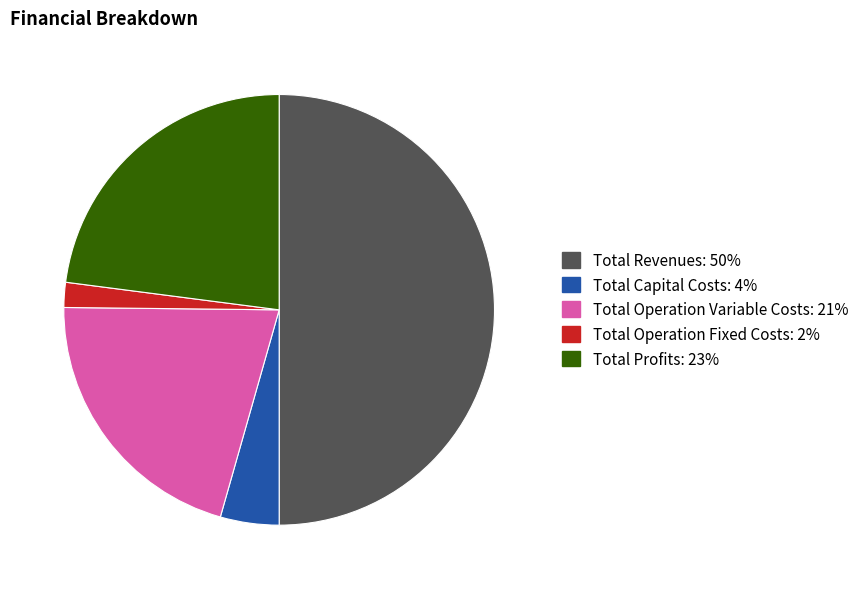

Do Total Capital Costs and Total Profits together represent more than half of the pie?

No